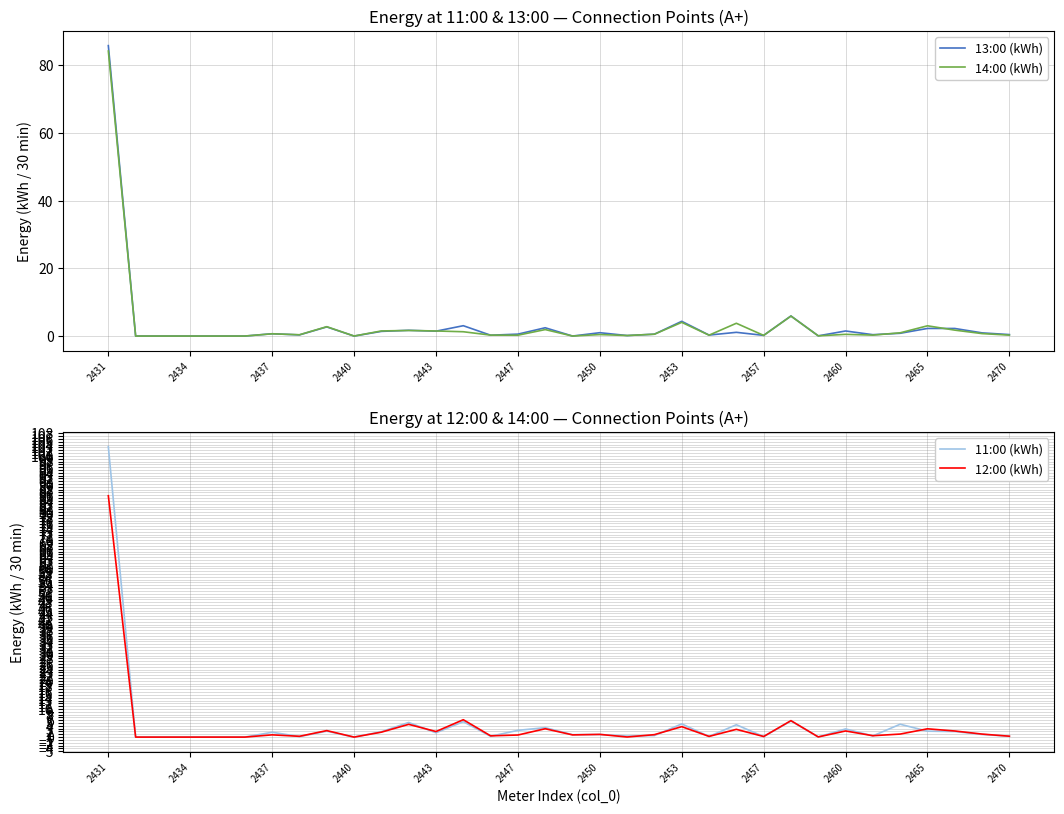

What is the difference between the second highest and second lowest values in the 14:00 (kWh) series?

5.9